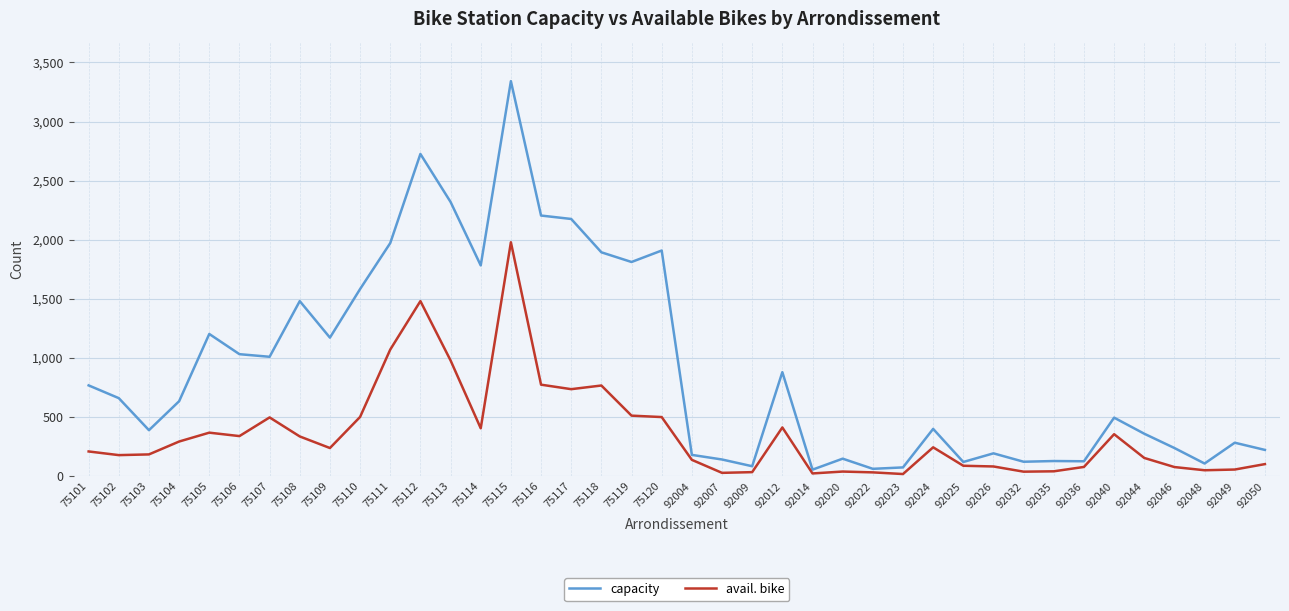

True or false: avail. bike and capacity intersect in this chart.

False